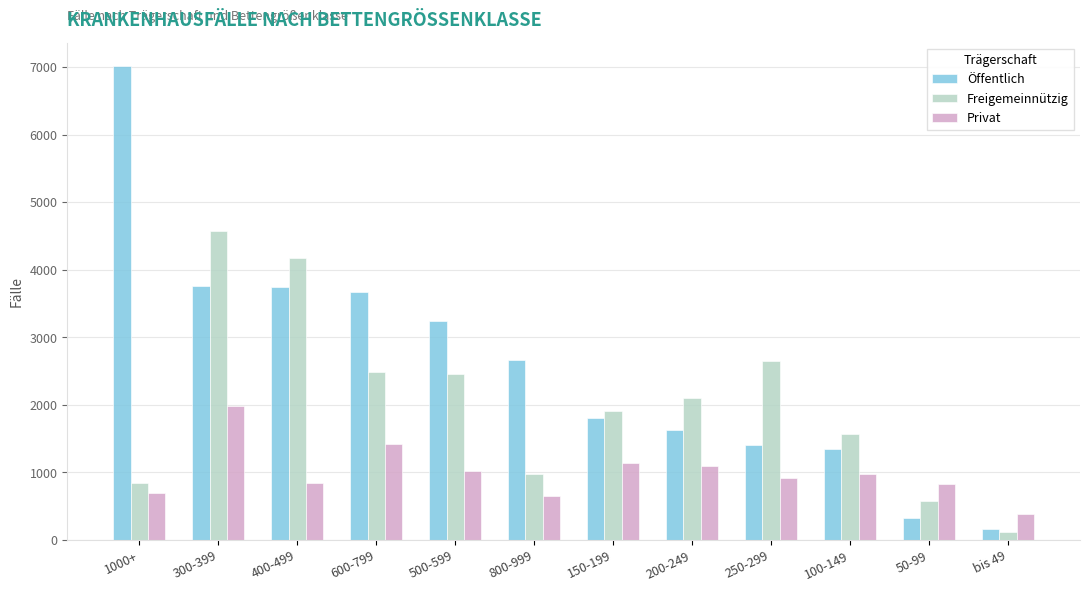

Which series changed the most between 1000+ and 800-999?

Öffentlich